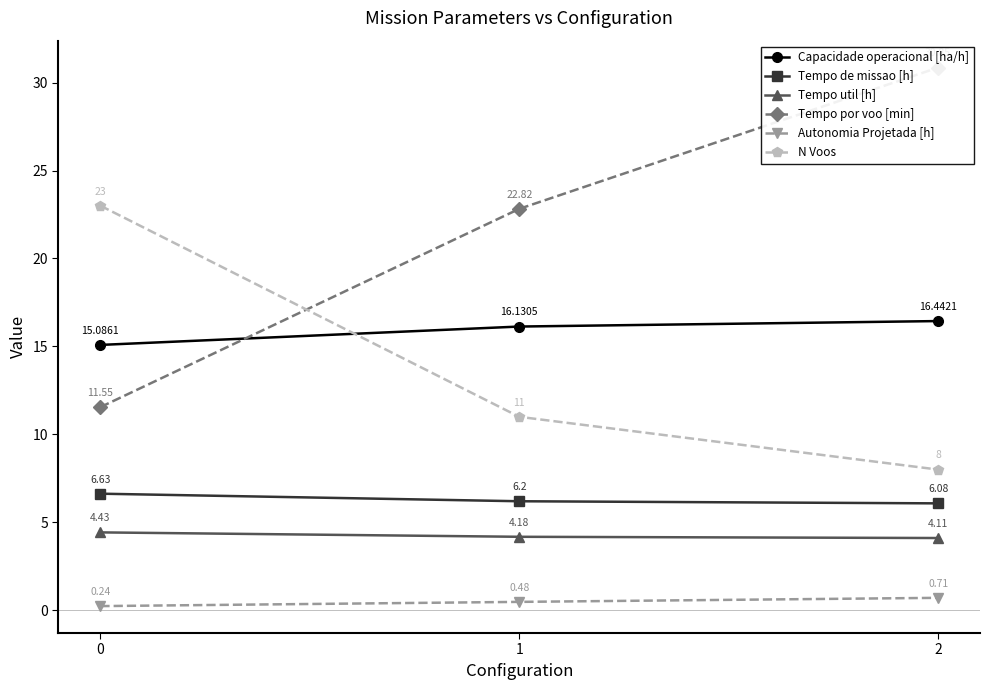

At which label is N Voos closest to 15?

1